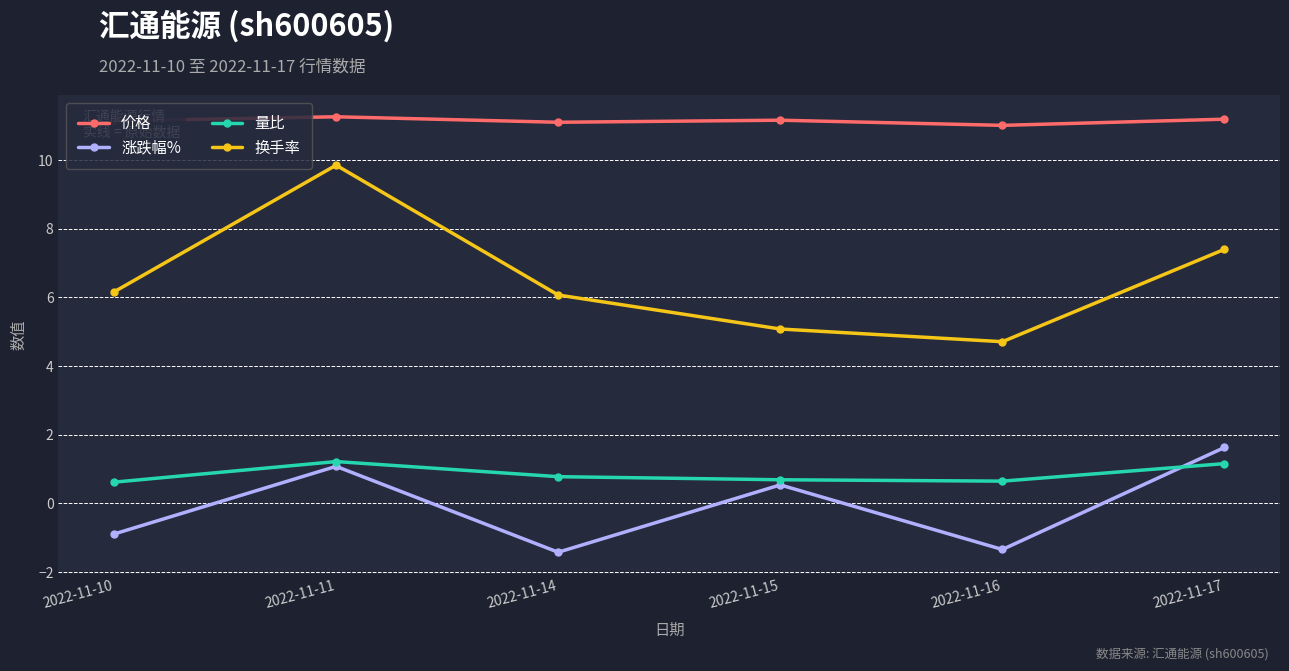

Which series has the largest total across all categories?

价格